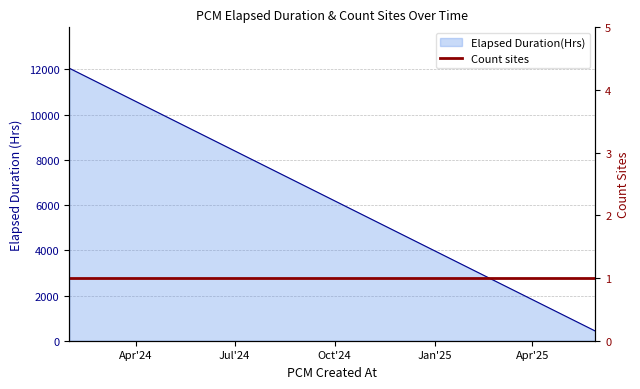

List the series in order of their overall mean, highest first.

Elapsed Duration(Hrs) line, Count sites